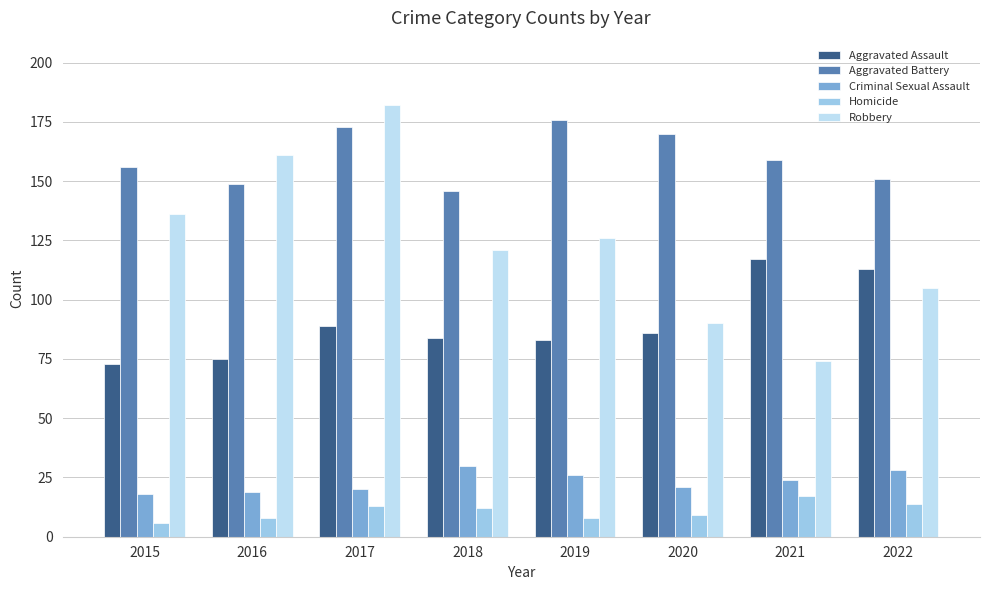

What is the value of the Aggravated Assault bar at the 1st from the left?

73